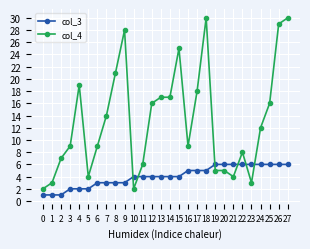

True or false: col_3 and col_4 intersect in this chart.

True